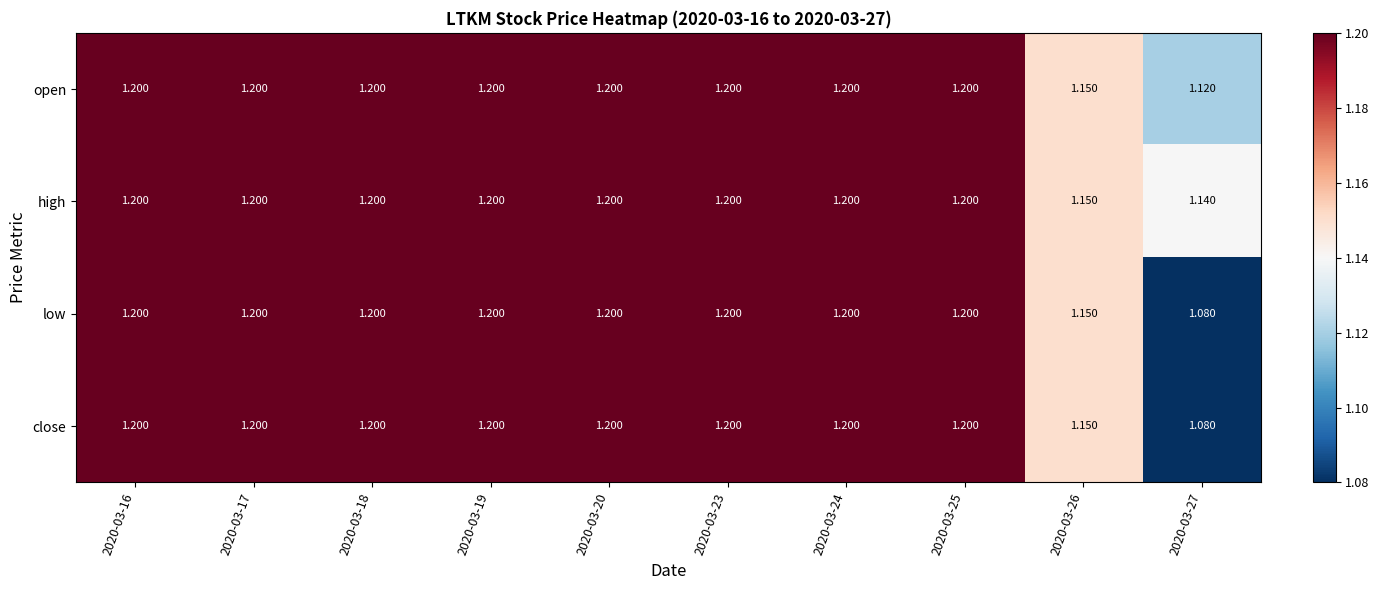

Is the value of low at 2020-03-26 greater than the value of close at 2020-03-20?

No